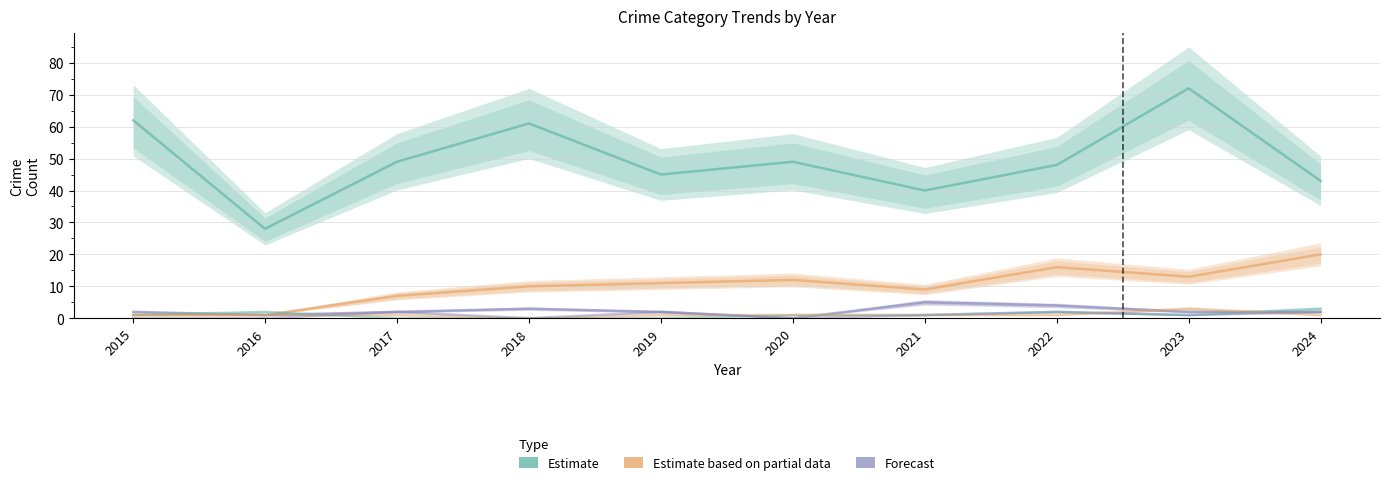

Where is Burglary nearest to the value 2?

2015